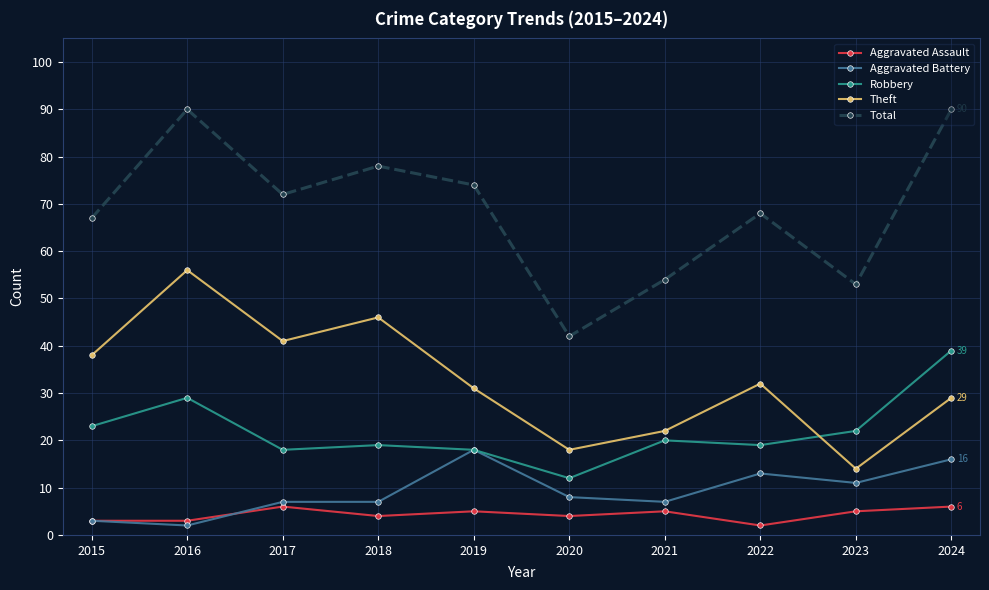

Reading left to right, extract all data points from this chart.

Aggravated Assault: 3	3	6	4	5	4	5	2	5	6
Aggravated Battery: 3	2	7	7	18	8	7	13	11	16
Robbery: 23	29	18	19	18	12	20	19	22	39
Theft: 38	56	41	46	31	18	22	32	14	29
Total: 67	90	72	78	74	42	54	68	53	90